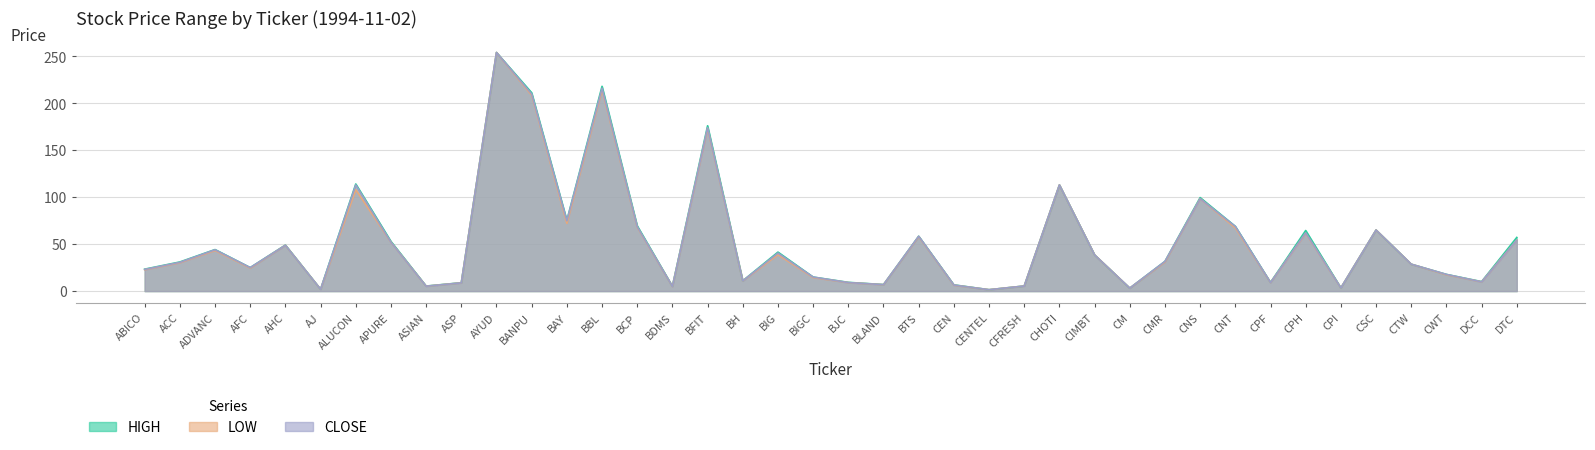

At which category is the sum across all series the highest?

AYUD